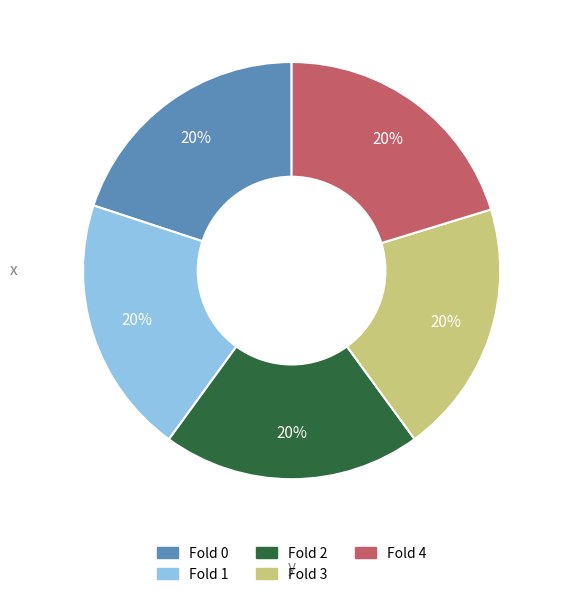

To the nearest percent, what is the combined percentage of Fold 0 and Fold 3?

40%